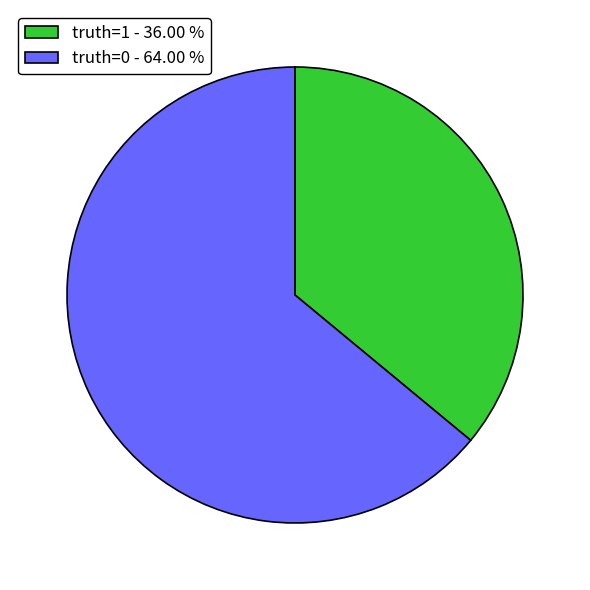

Rank the categories by value from highest to lowest.

truth=0, truth=1